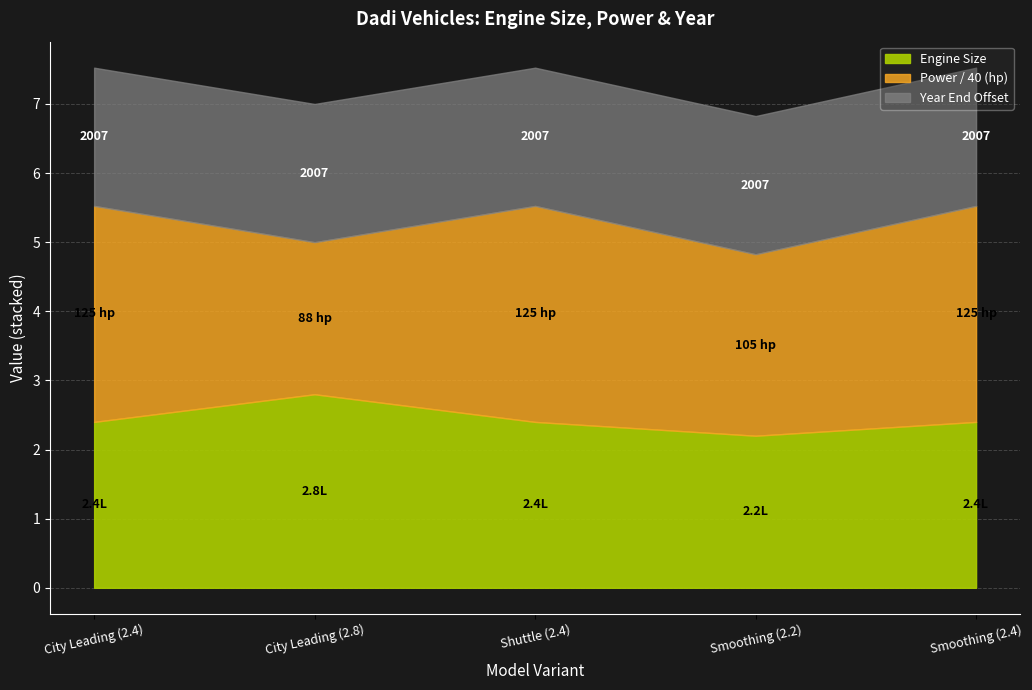

Which label corresponds to the smallest value in the chart?

Smoothing (2.2)